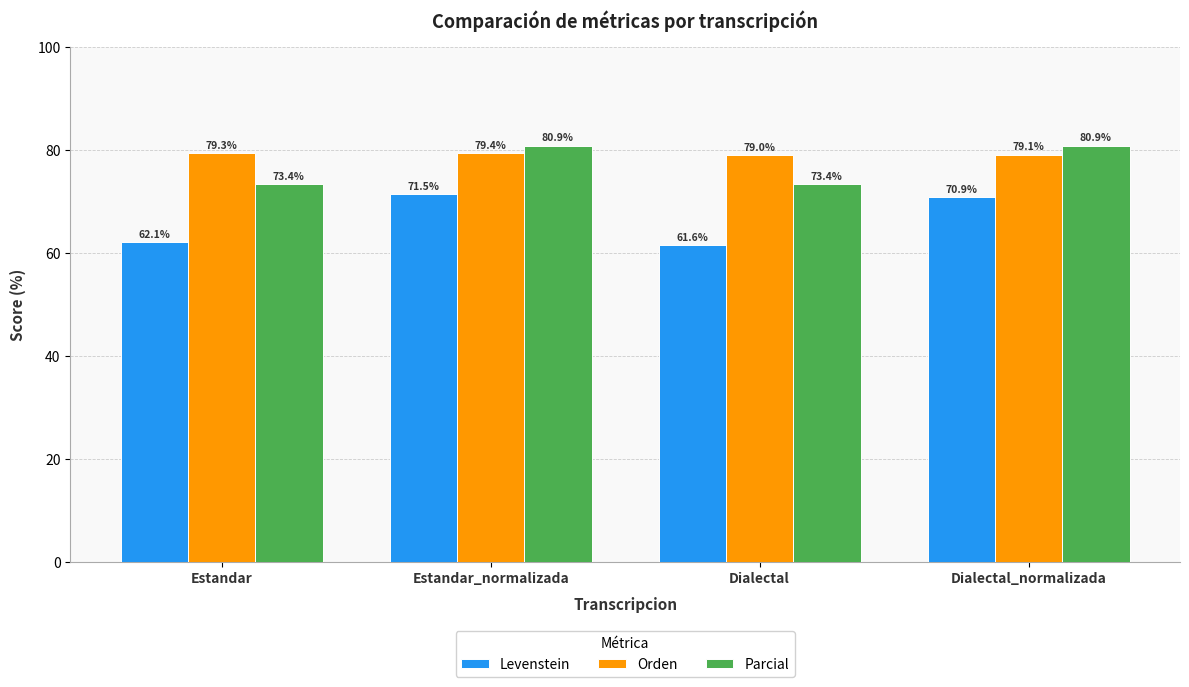

What position from the right is Dialectal_normalizada?

1